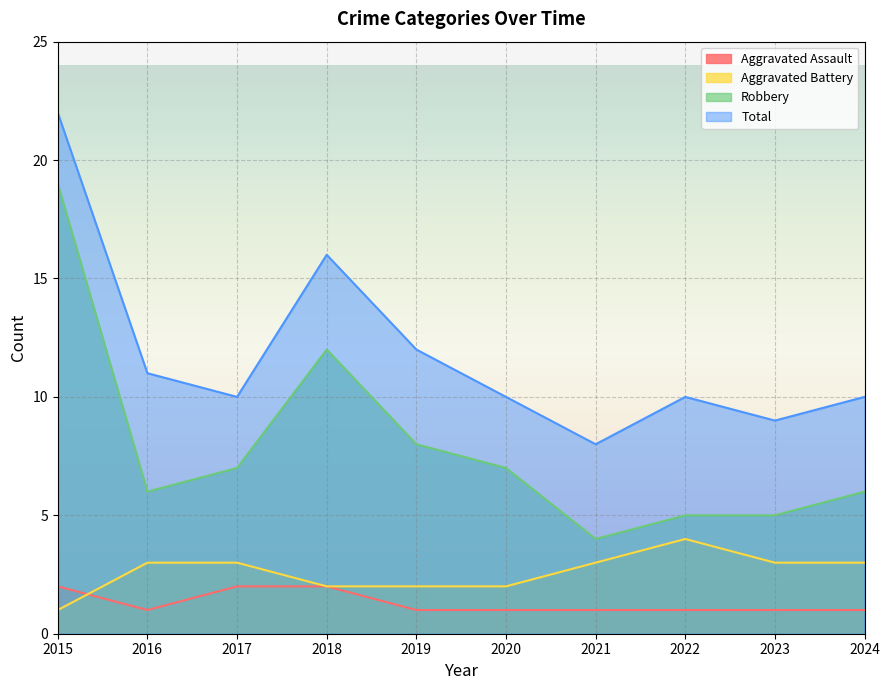

Rank the series by their maximum value, from highest to lowest.

Total, Robbery, Aggravated Battery, Aggravated Assault